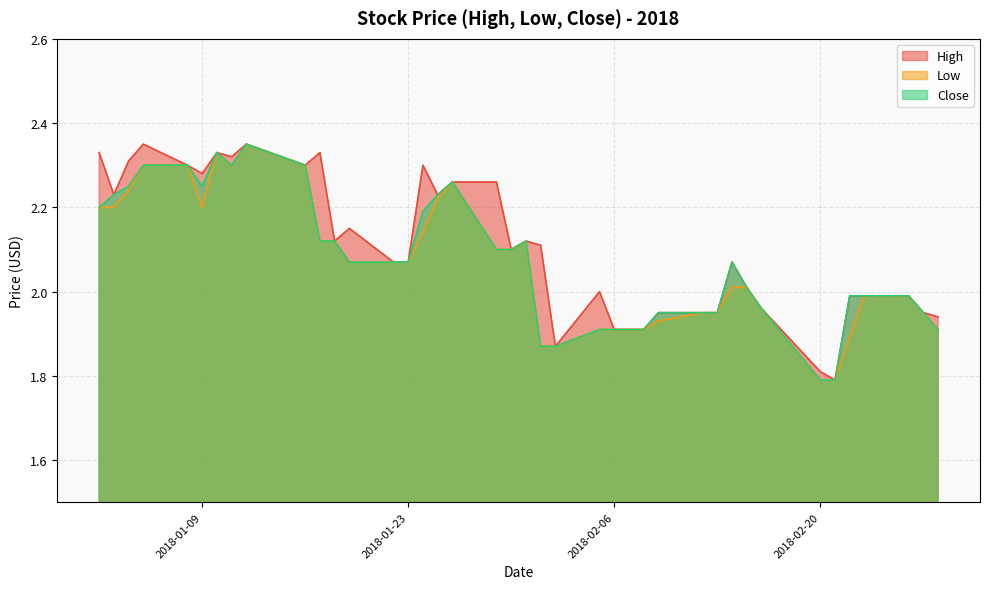

How many values in the Low series are below 2?

17